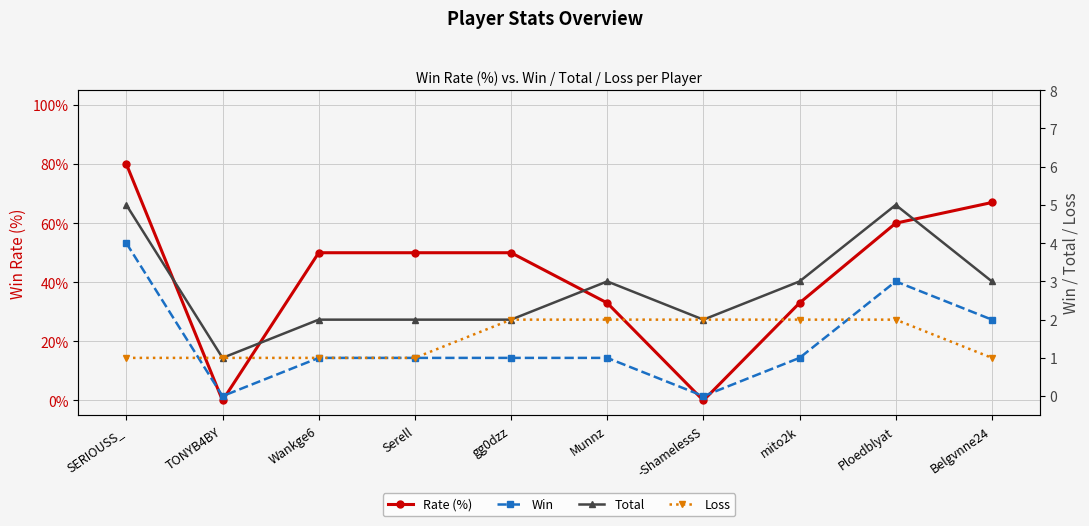

What is the value of the Loss point at the 10th from the left?

1